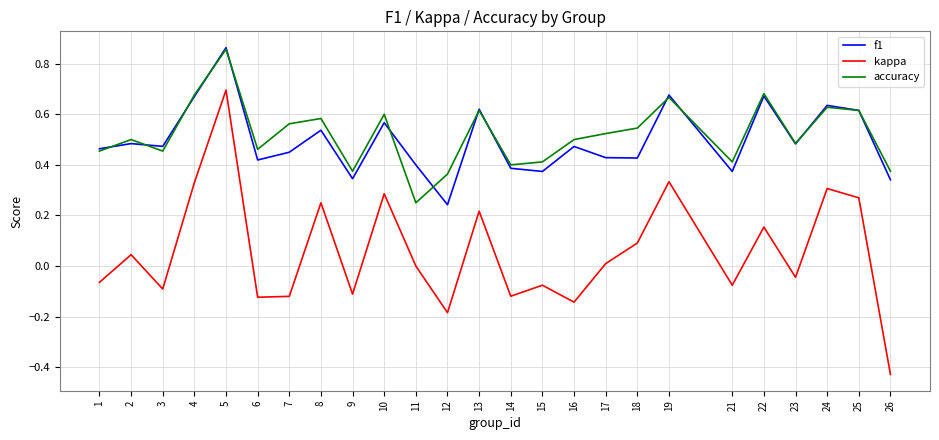

At which category is the sum across all series the highest?

5